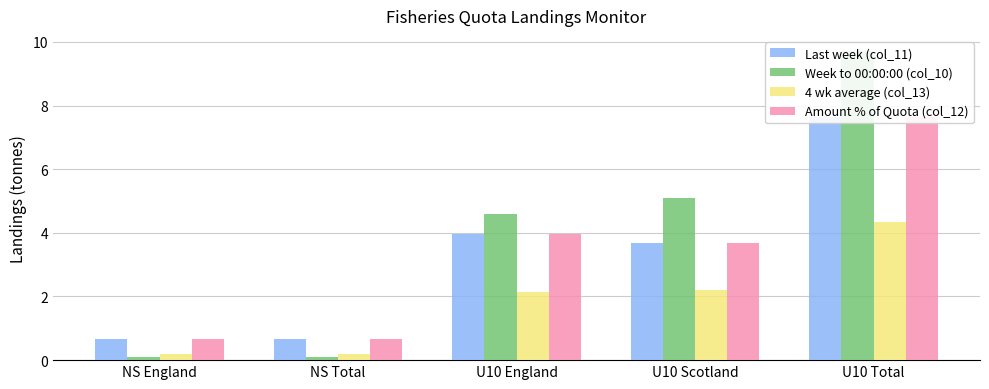

What is the difference between the maximum and minimum values in the Last week (col_11) series?

7.0